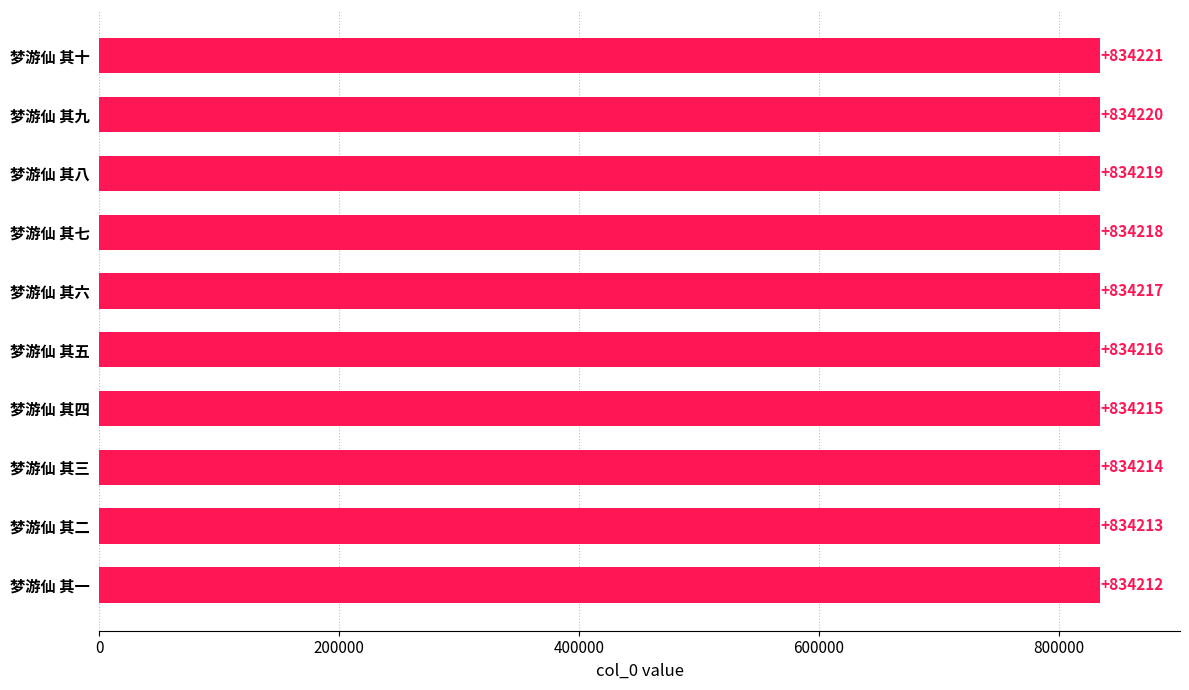

How many bars are there in total?

10